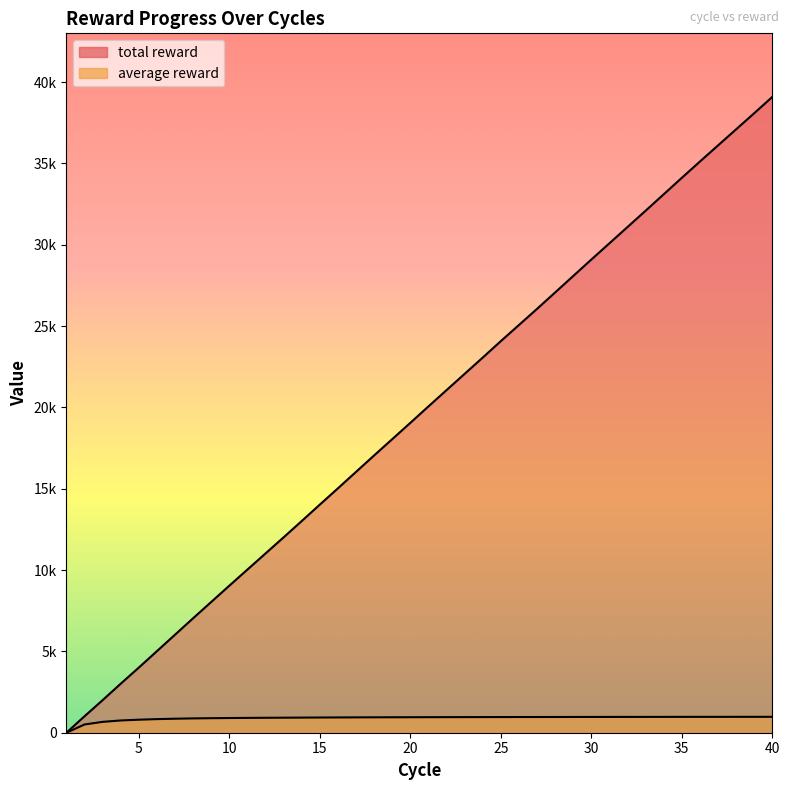

Between 33 and 4, which is larger?

33